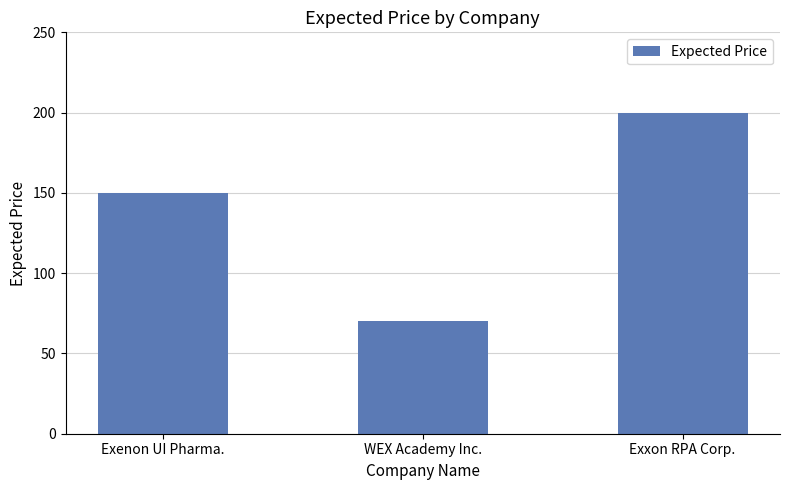

Reading left to right, what are all the values shown in this chart?

Exenon UI Pharma.=150	WEX Academy Inc.=70	Exxon RPA Corp.=200